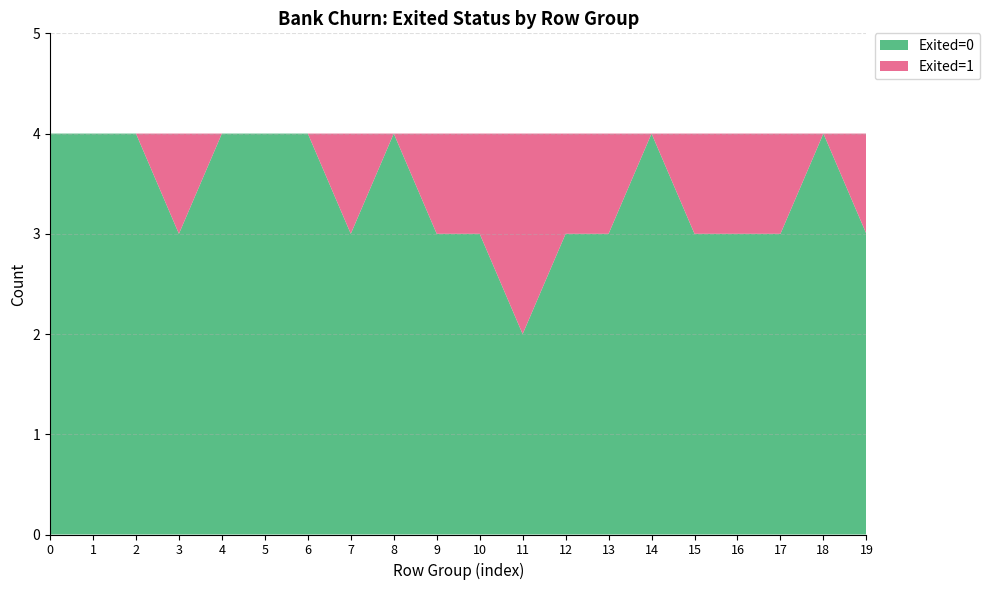

What is the total value across all series at 6?

4